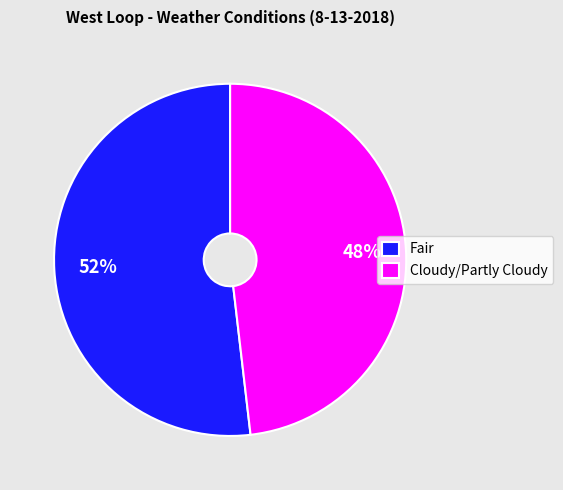

What percentage is the Cloudy/Partly Cloudy slice, to the nearest percent?

48%